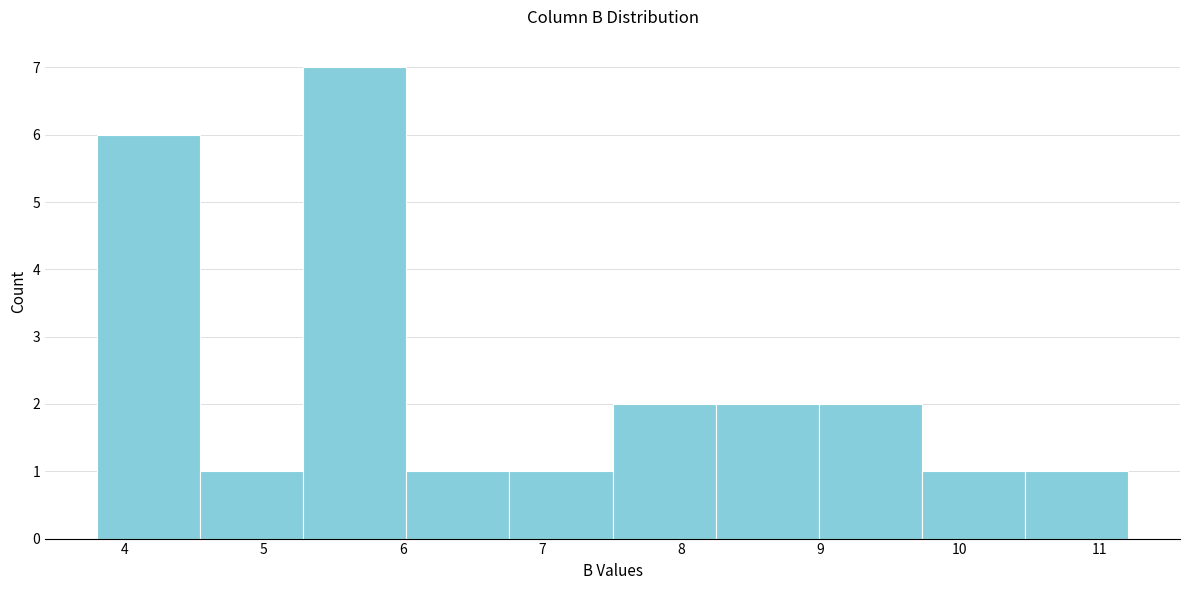

Which range on the x-axis has the tallest bar?

5.3 to 6.0